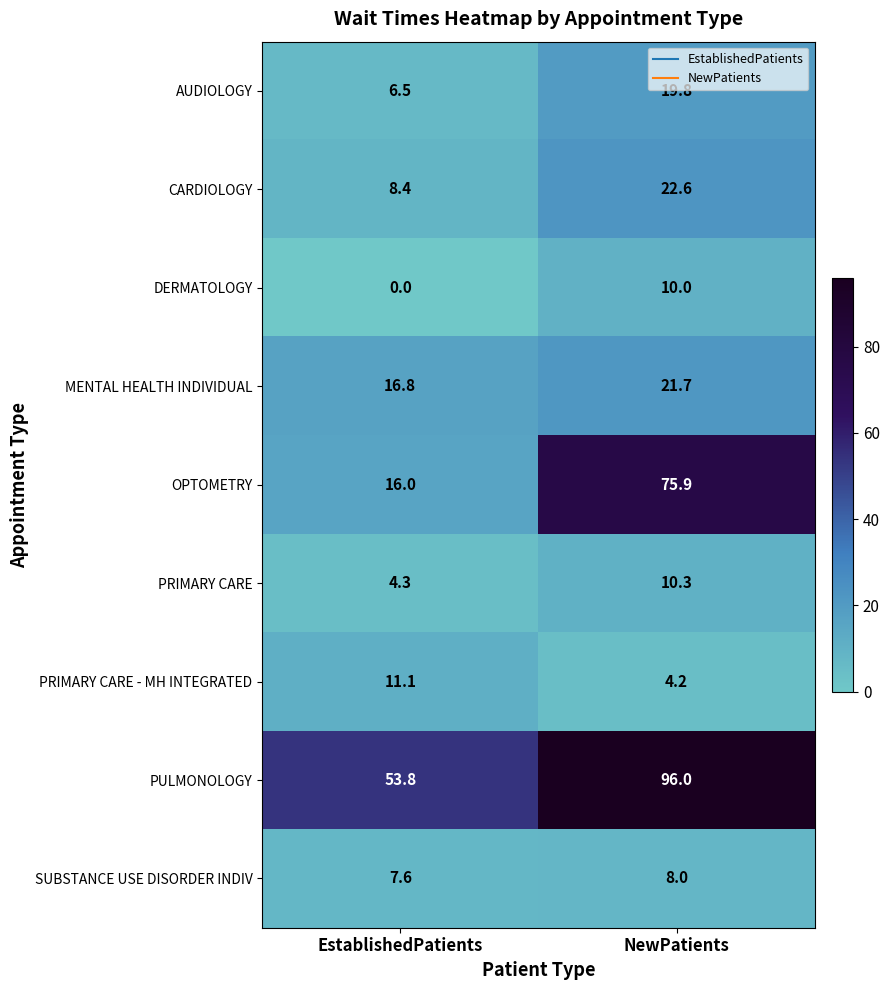

Is it true that AUDIOLOGY equals 10.4 at EstablishedPatients?

False